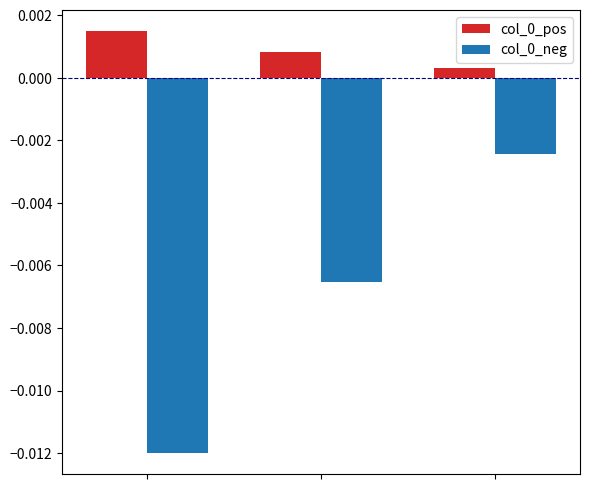

How many col_0_pos values are between 0 and 1?

3